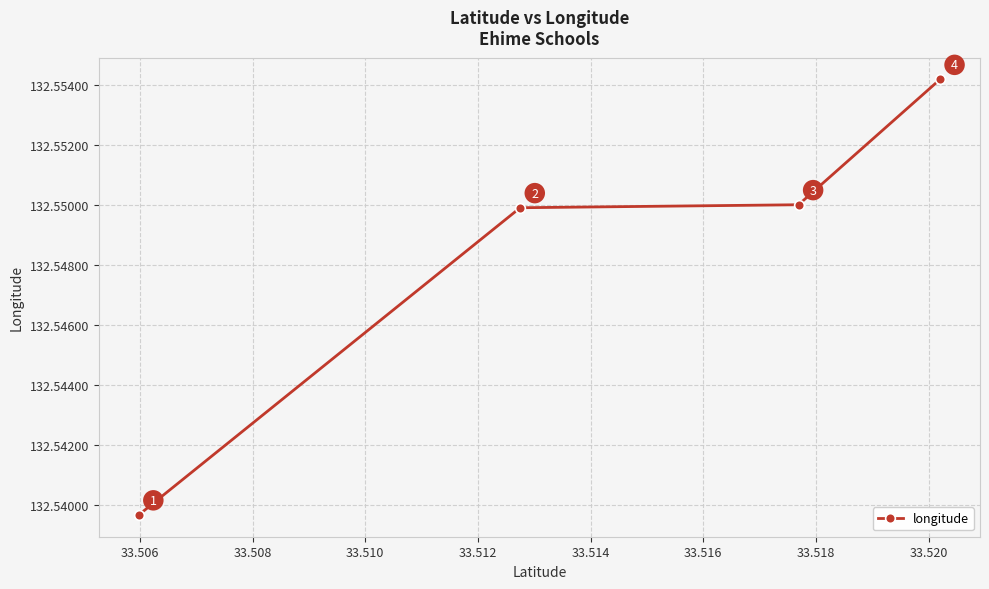

Does the chart have visible grid lines?

Yes